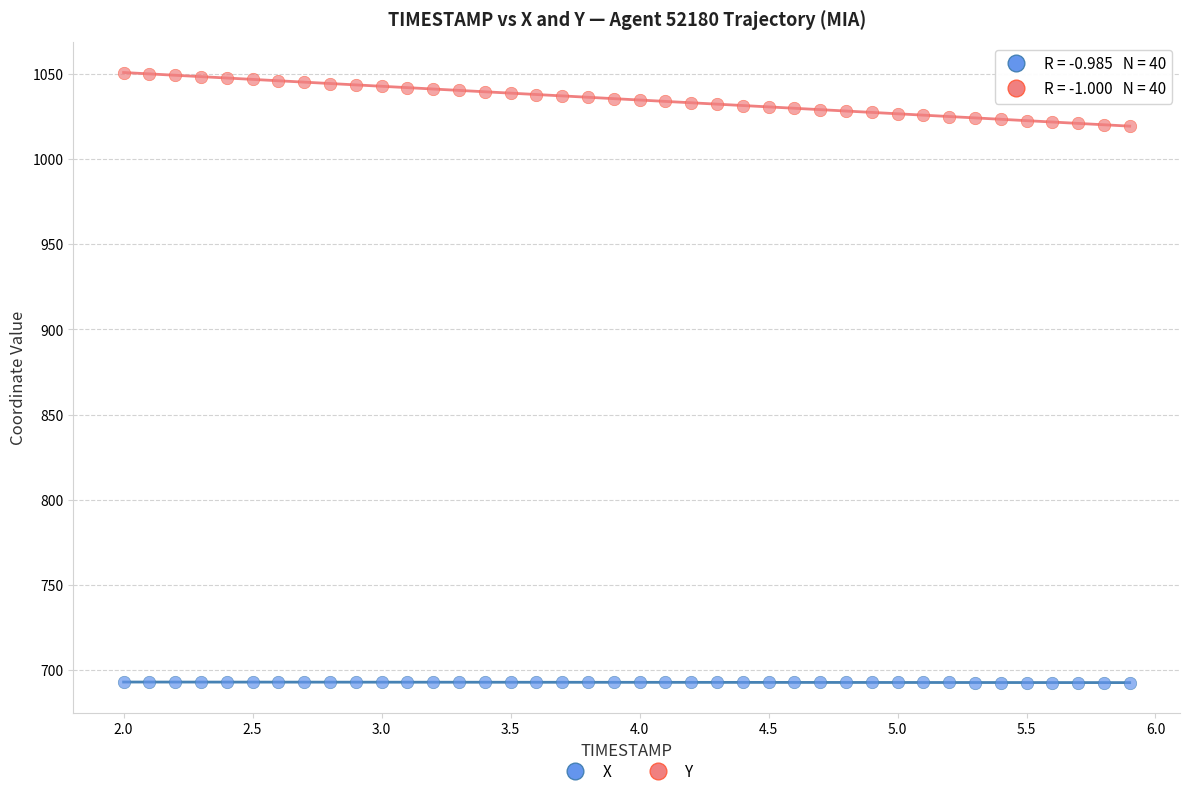

Which series has the largest Y range (max minus min)?

Y